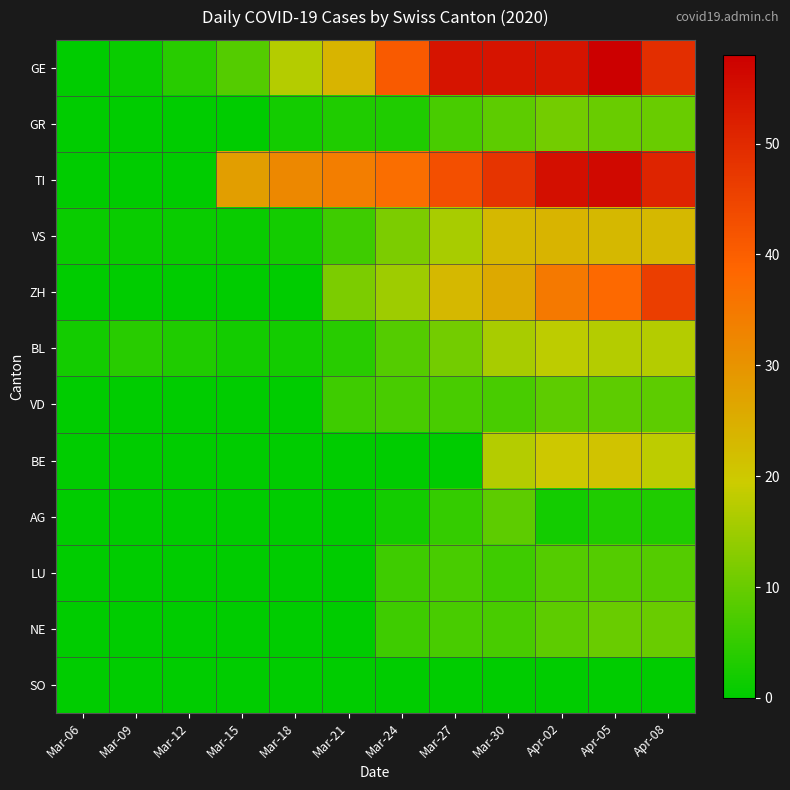

Reading left to right, list all the values displayed in this chart.

GE: Mar-06=0	Mar-09=1	Mar-12=4	Mar-15=8	Mar-18=17	Mar-21=24	Mar-24=41	Mar-27=54	Mar-30=54	Apr-02=54	Apr-05=58	Apr-08=49
GR: Mar-06=0	Mar-09=0	Mar-12=0	Mar-15=0	Mar-18=2	Mar-21=3	Mar-24=3	Mar-27=7	Mar-30=9	Apr-02=11	Apr-05=10	Apr-08=10
TI: Mar-06=0	Mar-09=0	Mar-12=0	Mar-15=28	Mar-18=32	Mar-21=34	Mar-24=37	Mar-27=43	Mar-30=48	Apr-02=55	Apr-05=56	Apr-08=51
VS: Mar-06=1	Mar-09=1	Mar-12=1	Mar-15=1	Mar-18=2	Mar-21=6	Mar-24=12	Mar-27=16	Mar-30=23	Apr-02=24	Apr-05=23	Apr-08=23
ZH: Mar-06=0	Mar-09=0	Mar-12=0	Mar-15=0	Mar-18=0	Mar-21=12	Mar-24=15	Mar-27=23	Mar-30=26	Apr-02=35	Apr-05=38	Apr-08=46
BL: Mar-06=2	Mar-09=4	Mar-12=3	Mar-15=2	Mar-18=2	Mar-21=4	Mar-24=8	Mar-27=11	Mar-30=16	Apr-02=18	Apr-05=17	Apr-08=17
VD: Mar-06=0	Mar-09=0	Mar-12=0	Mar-15=0	Mar-18=0	Mar-21=6	Mar-24=7	Mar-27=7	Mar-30=7	Apr-02=9	Apr-05=9	Apr-08=9
BE: Mar-06=0	Mar-09=0	Mar-12=0	Mar-15=0	Mar-18=0	Mar-21=0	Mar-24=0	Mar-27=0	Mar-30=17	Apr-02=20	Apr-05=21	Apr-08=18
AG: Mar-06=0	Mar-09=0	Mar-12=0	Mar-15=0	Mar-18=0	Mar-21=0	Mar-24=2	Mar-27=5	Mar-30=9	Apr-02=2	Apr-05=3	Apr-08=3
LU: Mar-06=0	Mar-09=0	Mar-12=0	Mar-15=0	Mar-18=0	Mar-21=0	Mar-24=6	Mar-27=7	Mar-30=6	Apr-02=8	Apr-05=8	Apr-08=8
NE: Mar-06=0	Mar-09=0	Mar-12=0	Mar-15=0	Mar-18=0	Mar-21=0	Mar-24=6	Mar-27=7	Mar-30=7	Apr-02=9	Apr-05=10	Apr-08=10
SO: Mar-06=0	Mar-09=0	Mar-12=0	Mar-15=0	Mar-18=0	Mar-21=0	Mar-24=0	Mar-27=0	Mar-30=0	Apr-02=0	Apr-05=0	Apr-08=0